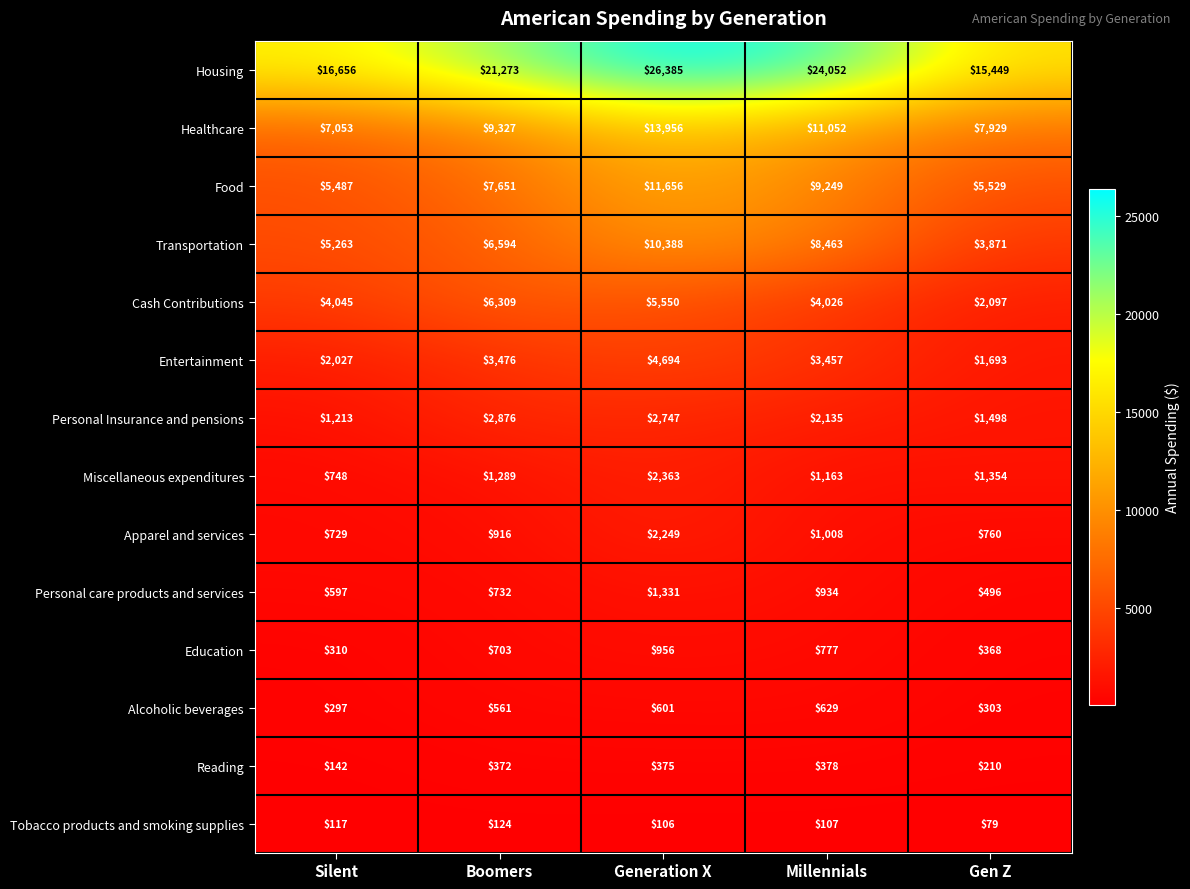

What is the smallest value displayed?

79